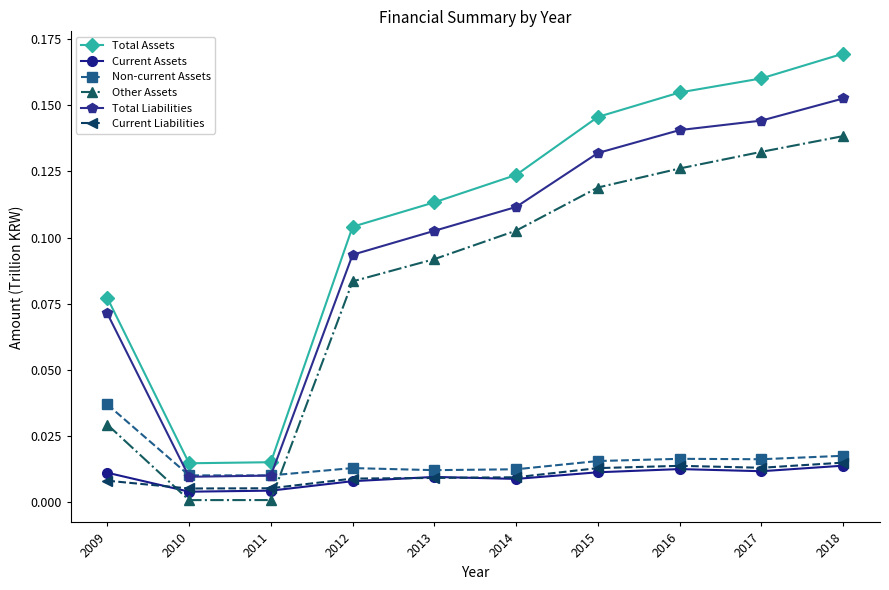

Which series has the largest total across all categories?

Total Assets